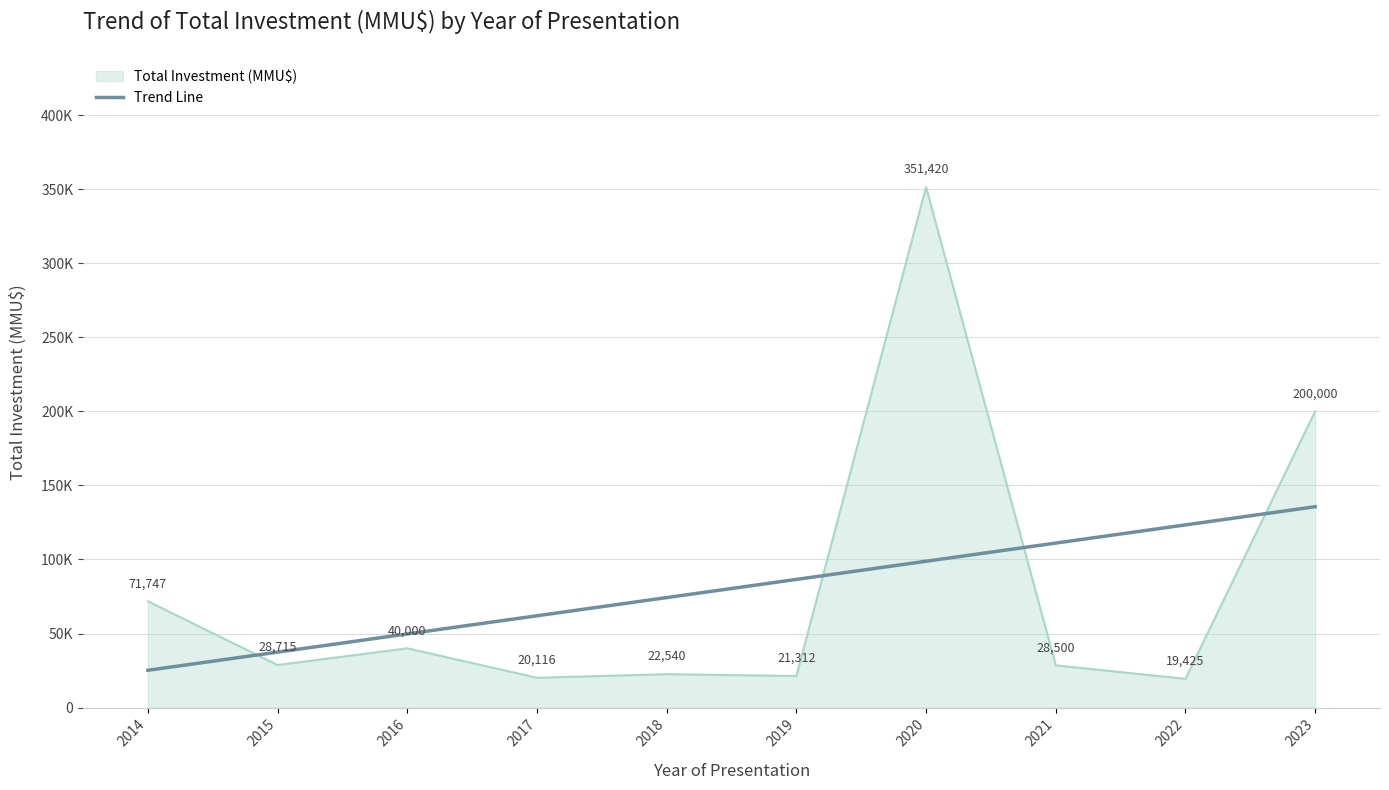

Does the chart have visible grid lines?

Yes